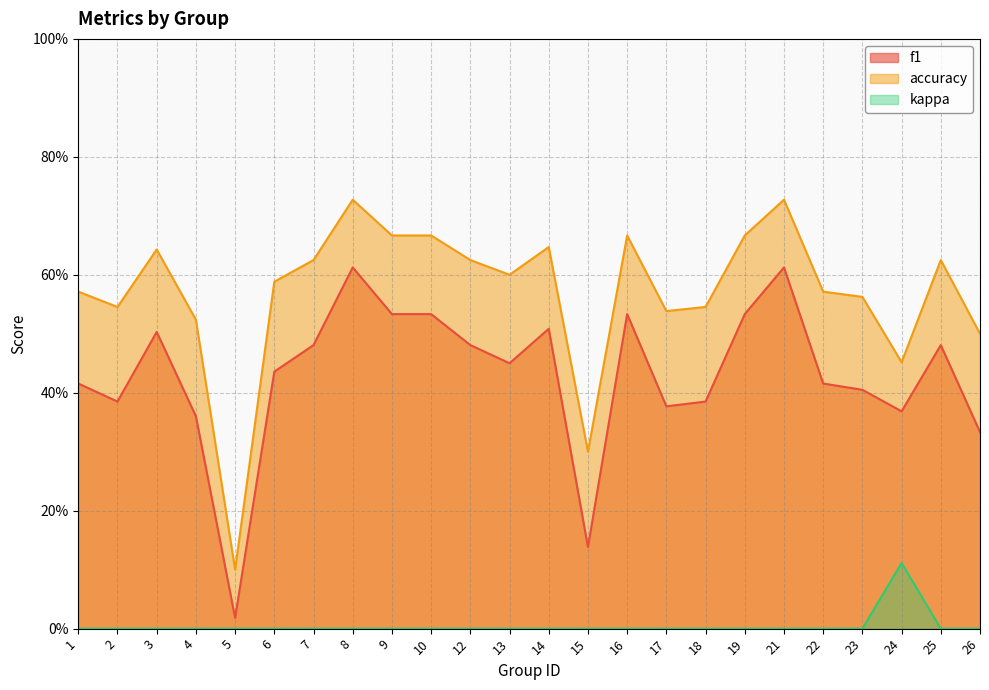

Where is f1 nearest to the value 0?

5